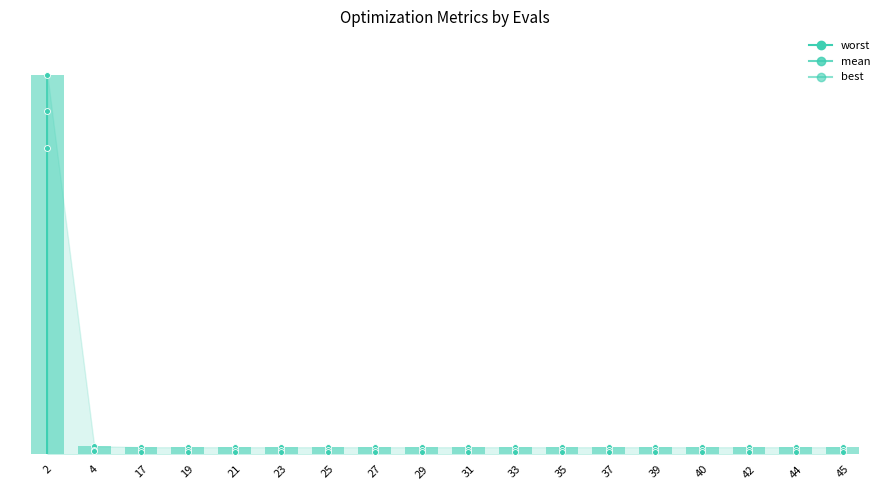

Which series reaches the minimum Y coordinate?

best